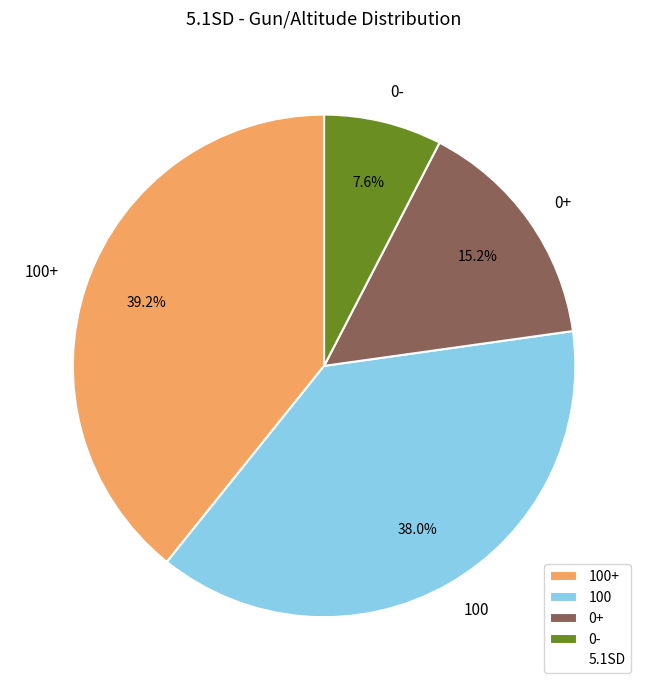

True or false: 100+ accounts for 39% of the total.

True